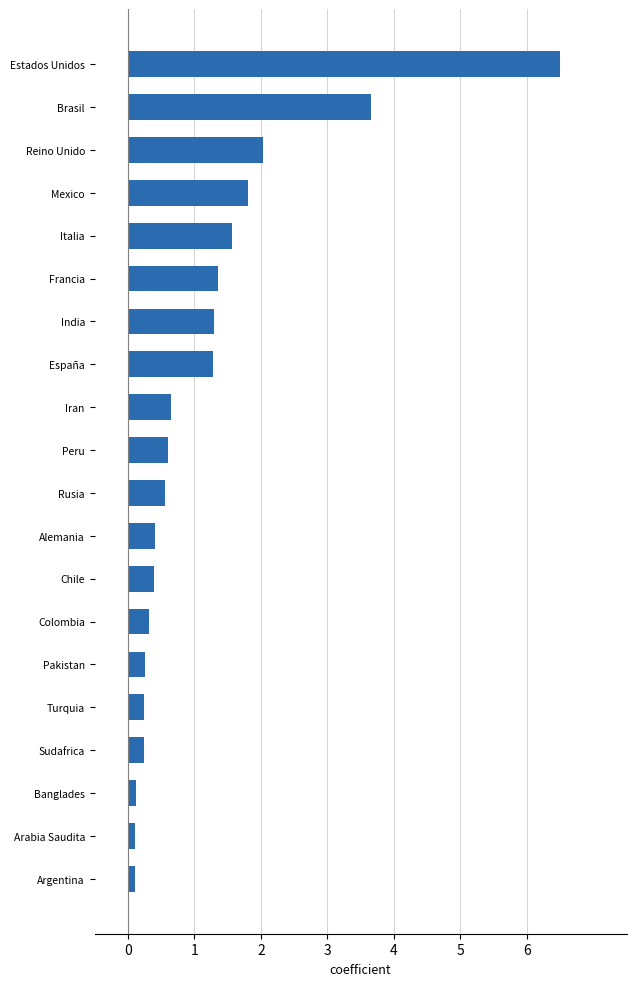

What value does the data have at Chile?

0.4